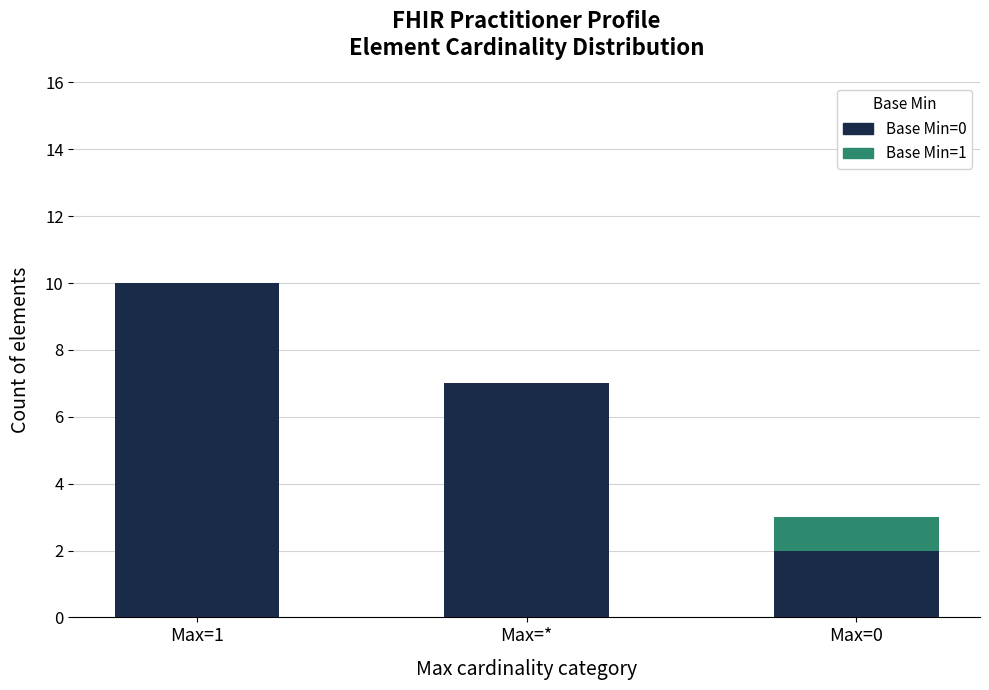

The Base Min=0 series shows 11 at Max=*. True or false?

False